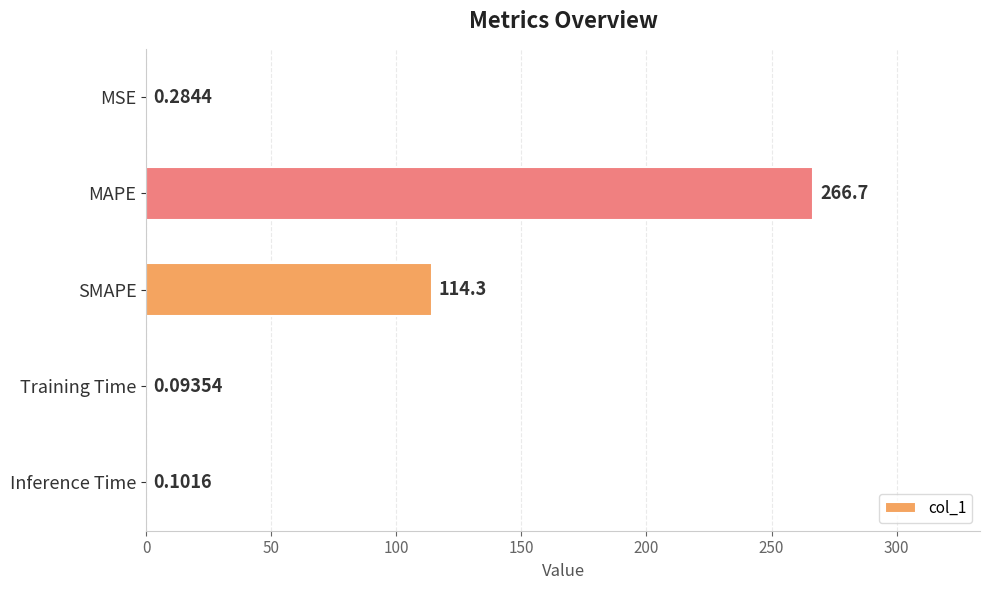

Which label corresponds to the largest value in the chart?

MAPE